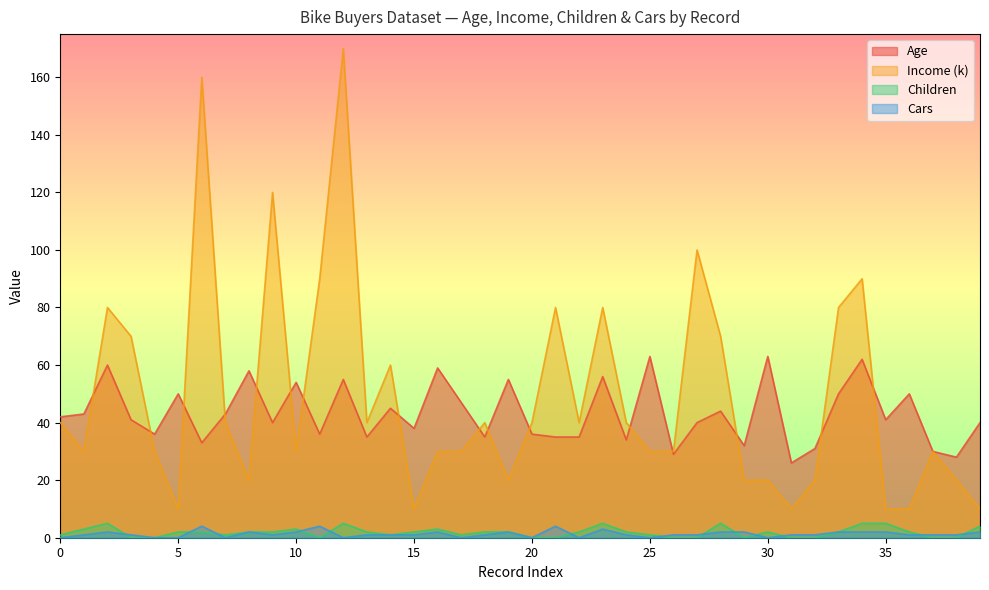

What is the highest value of the Income (k) series?

170